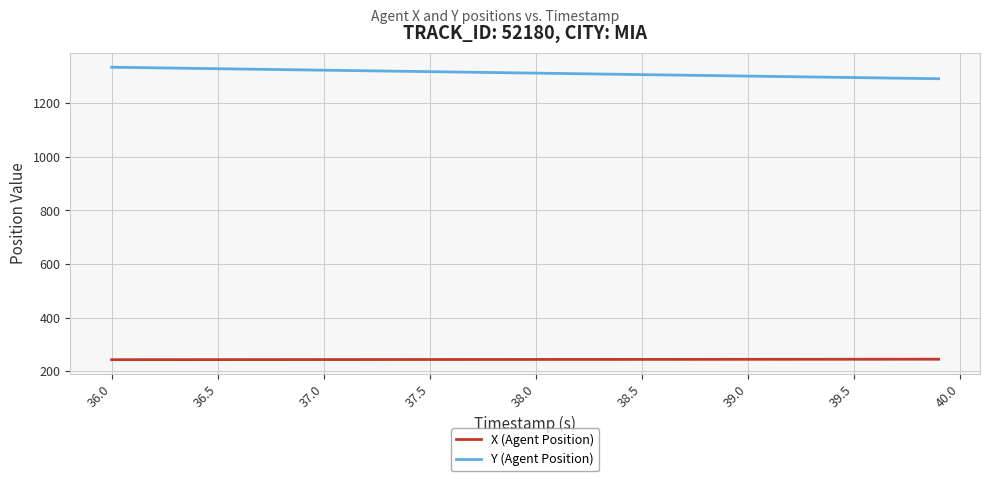

True or false: X (Agent Position) and Y (Agent Position) cross at least once.

False